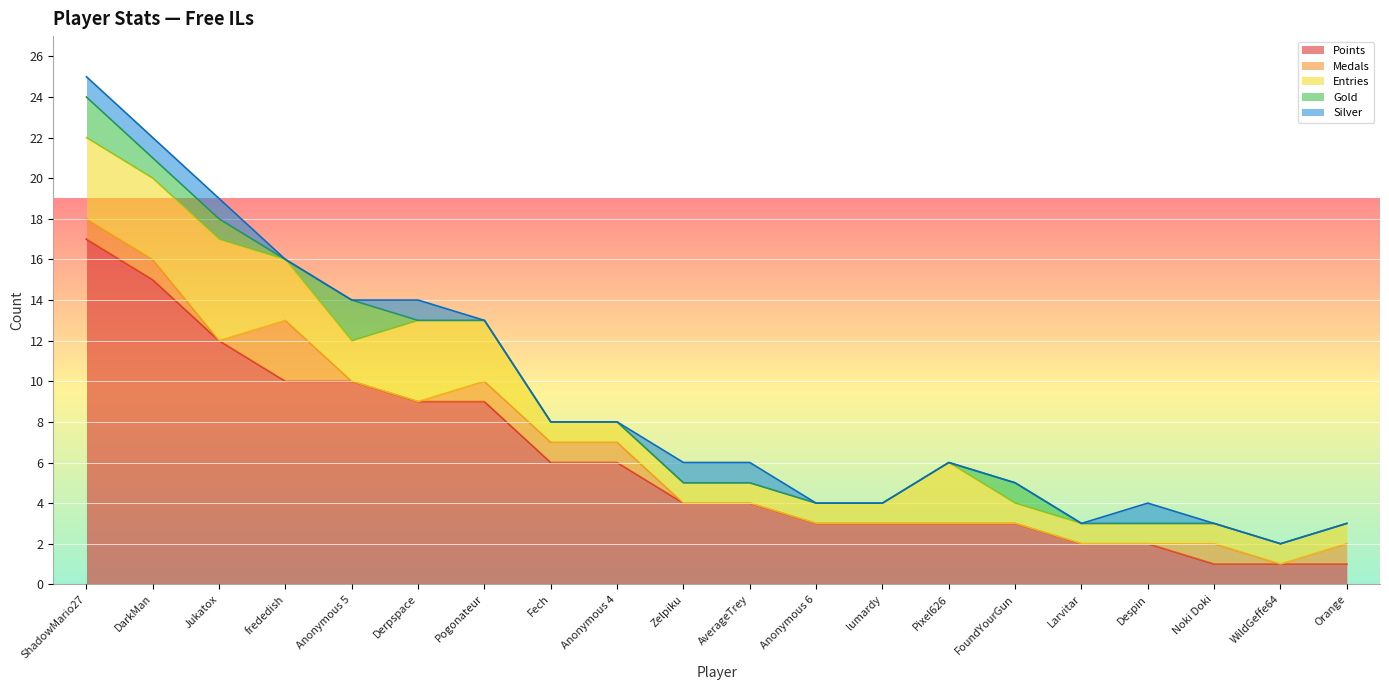

Rank the categories by Entries value from highest to lowest.

Jukatox, ShadowMario27, DarkMan, Derpspace, frededish, Pogonateur, Pixel626, Anonymous 5, Fech, Anonymous 4, Zelpiku, AverageTrey, Anonymous 6, lumardy, FoundYourGun, Larvitar, Despin, Noki Doki, WildGeffe64, Orange